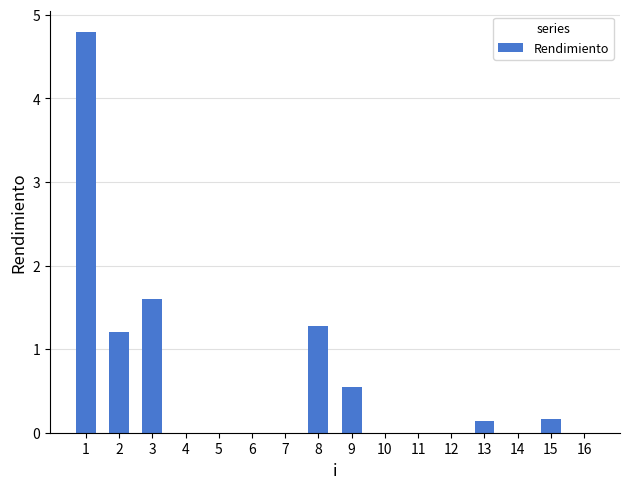

What is the maximum value shown in the chart?

4.8